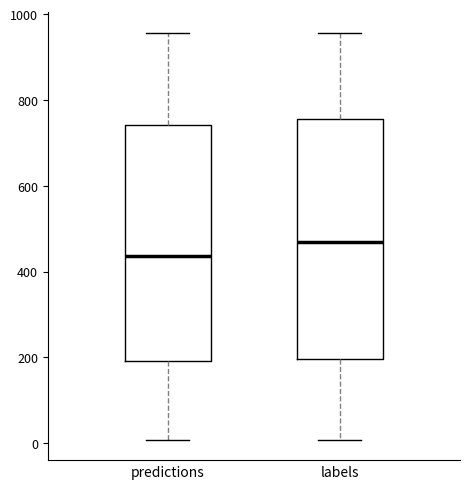

Reading left to right, transcribe this box plot: for each box, give where its median line is, the range the box spans, and where its two whiskers end, as read against the y-axis. The values are not printed on the chart, so give them approximately, as read against the axis.

predictions: median 440, box 200 to 740, whiskers 0 to 960
labels: median 460, box 200 to 760, whiskers 0 to 960